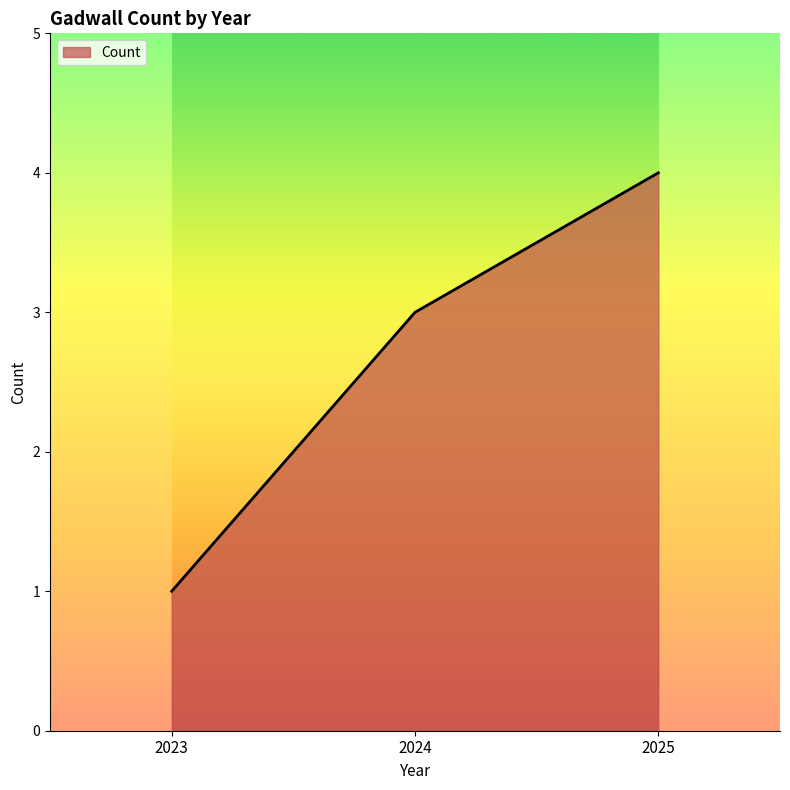

What value does the data have at 2025?

4